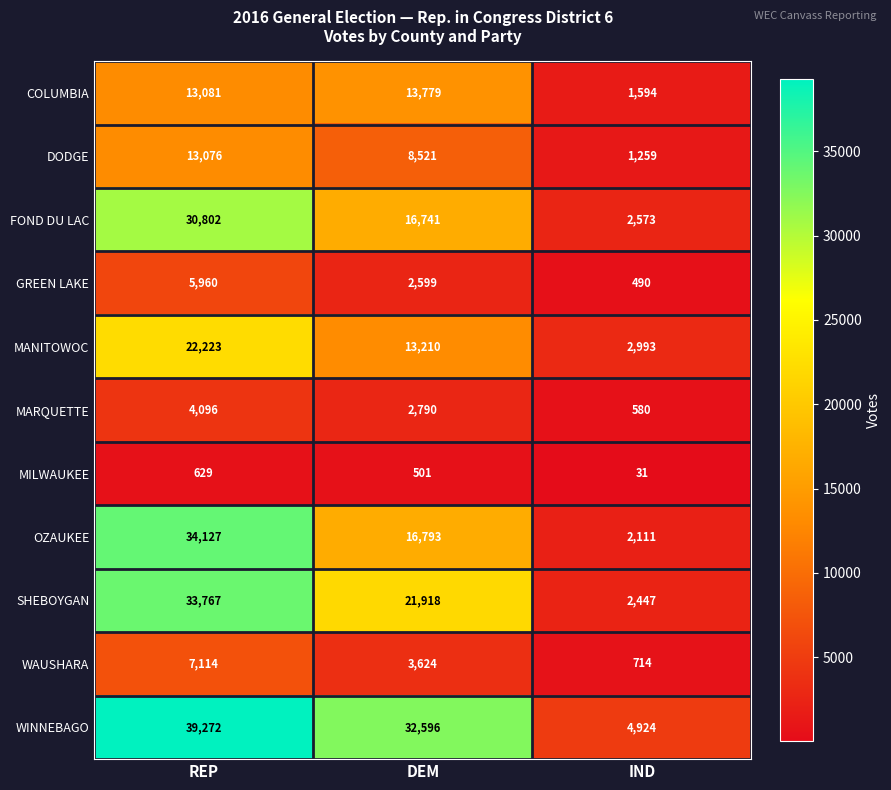

At which category is the sum across all series the highest?

REP